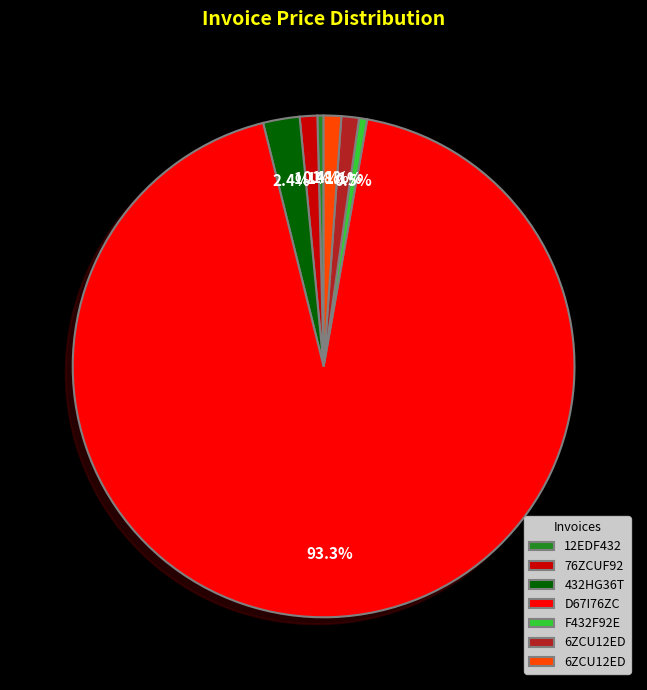

How many segments does this pie chart have?

7